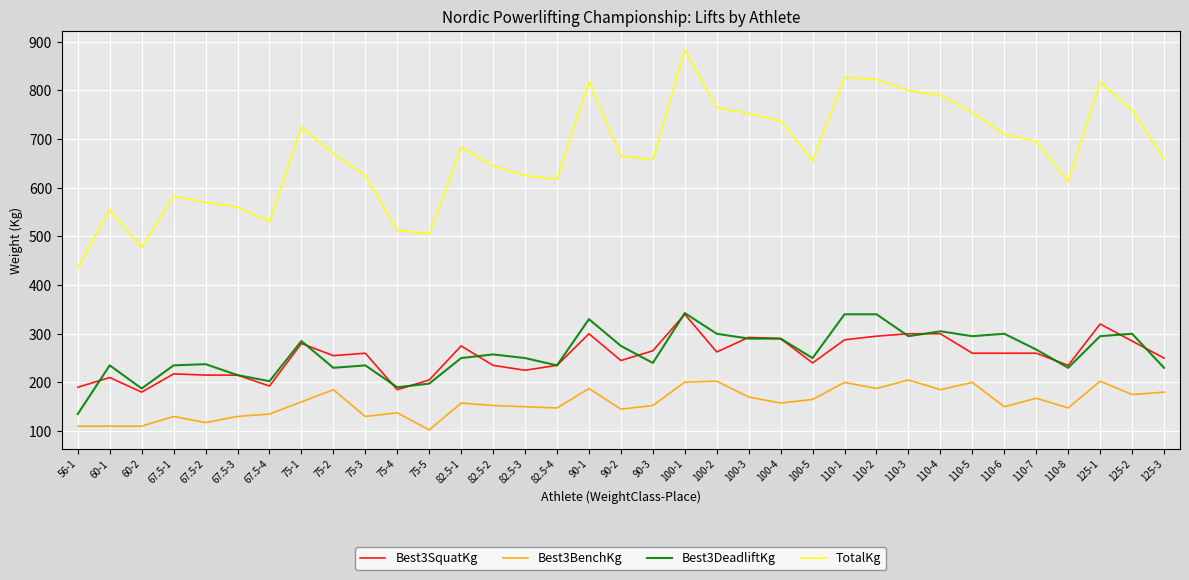

What is the highest value of the Best3DeadliftKg series?

342.5